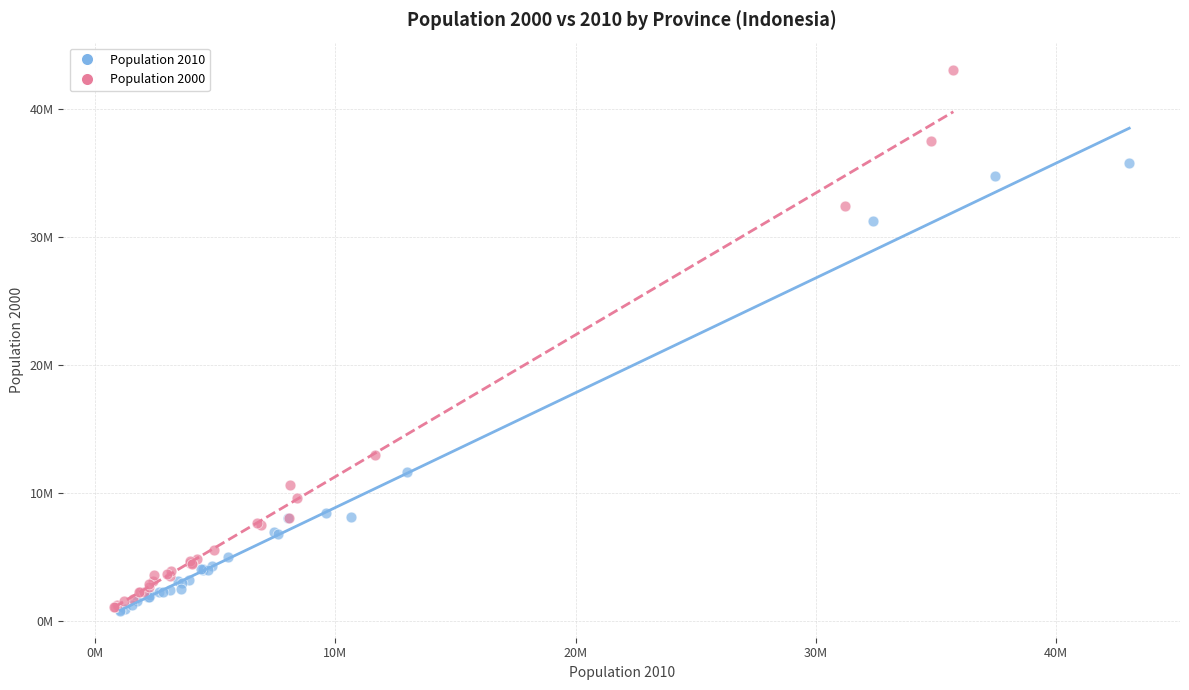

What are all the series names shown in the legend?

Population 2010, Population 2000